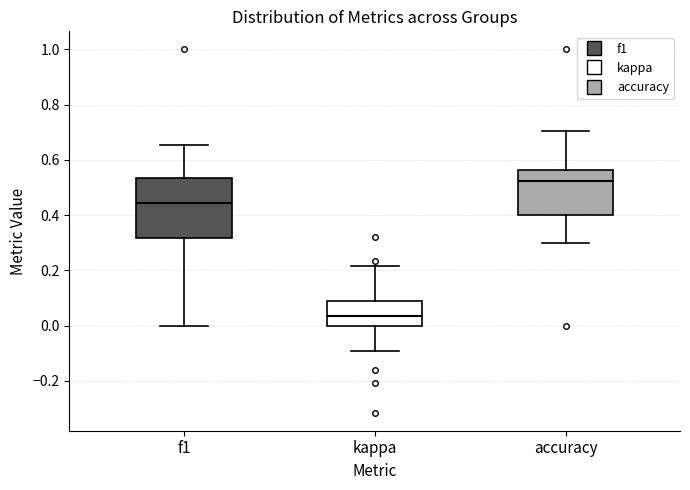

Reading left to right, transcribe this box plot: for each box, give where its median line is, the range the box spans, and where its two whiskers end, as read against the y-axis. The values are not printed on the chart, so give them approximately, as read against the axis.

f1: median 0.44, box 0.32 to 0.54, whiskers 0.00 to 0.66
kappa: median 0.04, box 0.00 to 0.10, whiskers -0.10 to 0.22
accuracy: median 0.52, box 0.40 to 0.56, whiskers 0.30 to 0.70